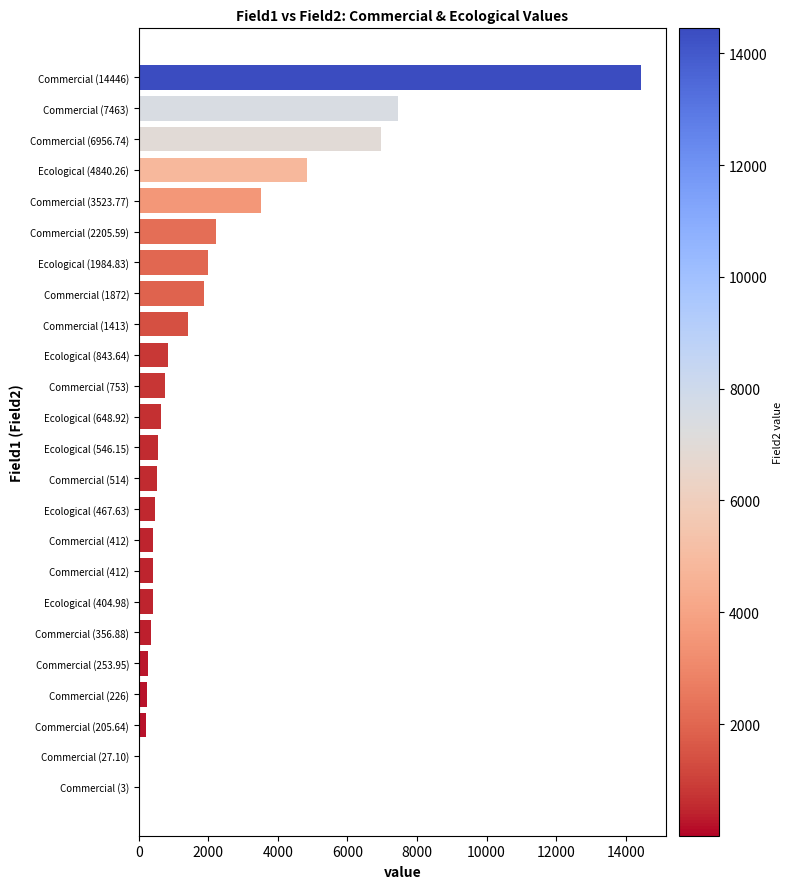

How many distinct data groups are displayed?

1